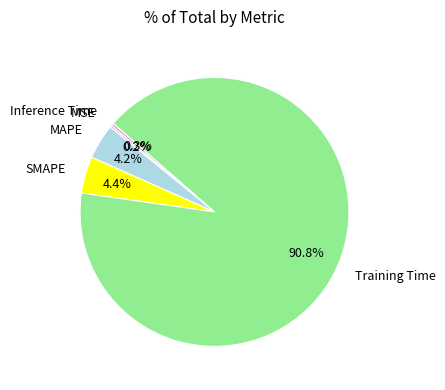

To the nearest percent, what percentage of the pie is Training Time?

91%